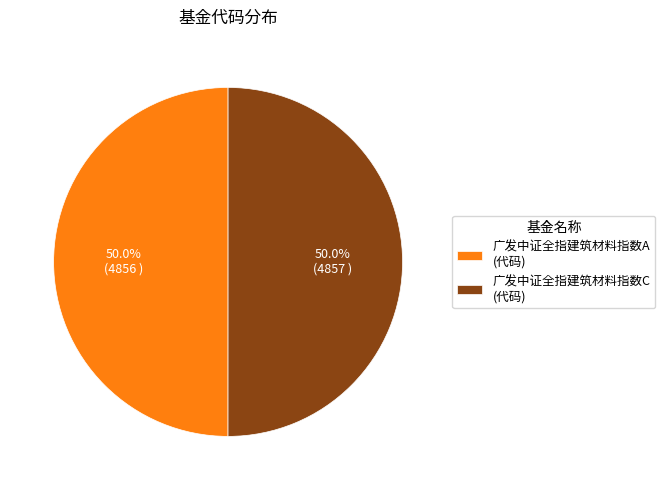

Is the sum of 广发中证全指建筑材料指数C and 广发中证全指建筑材料指数A greater than half?

Yes